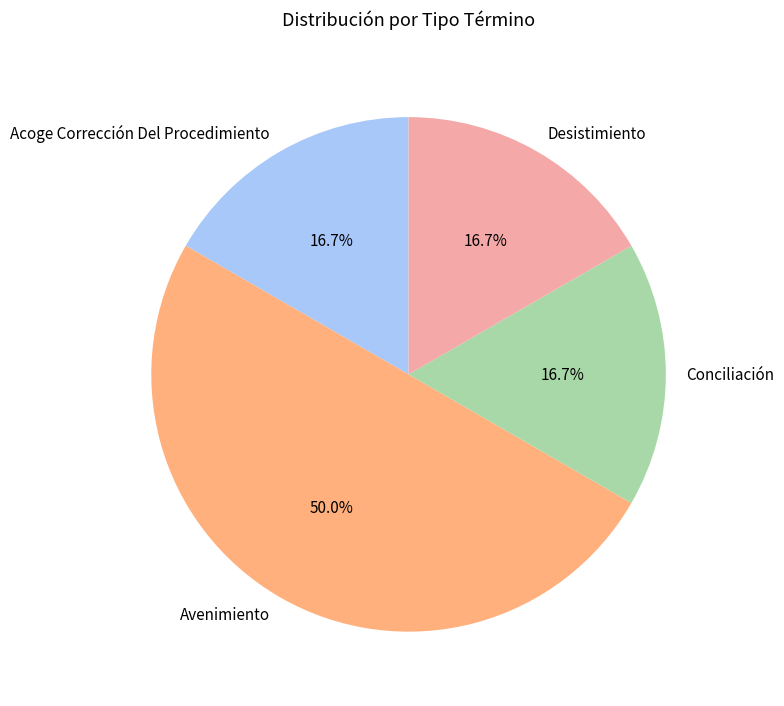

Which slice is the largest?

Avenimiento